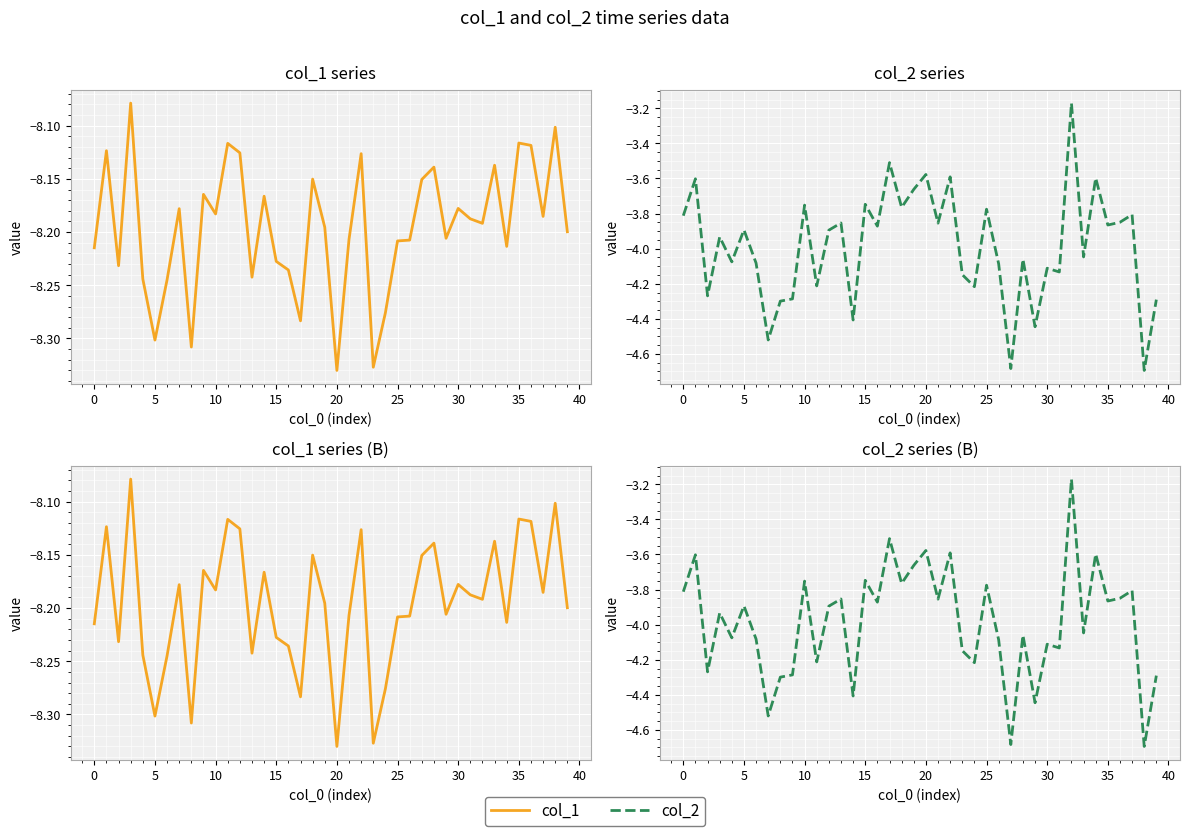

What is the label of the 27th point from the left?

26